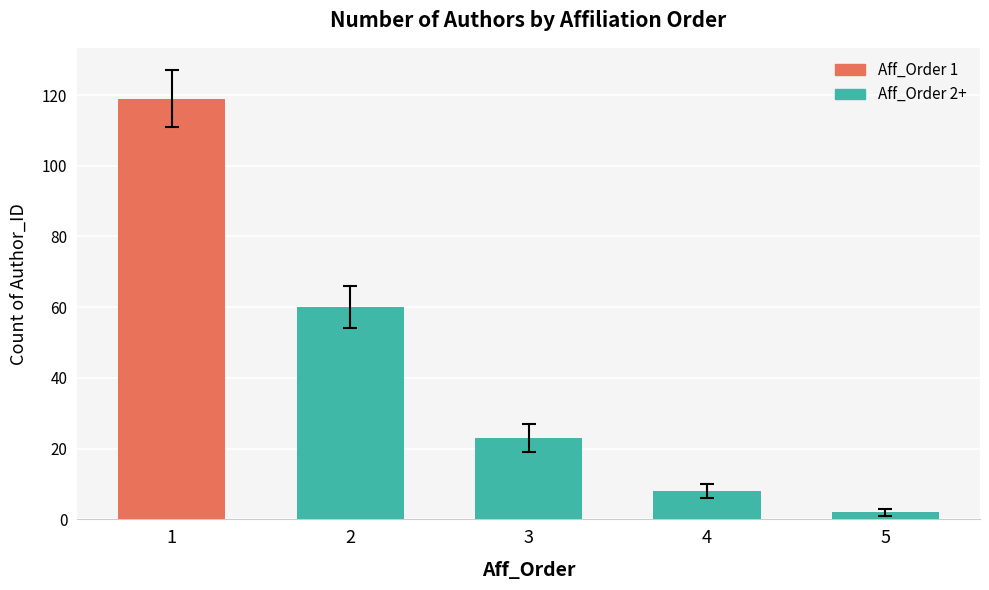

What is the difference between the values at 3 and 4?

15